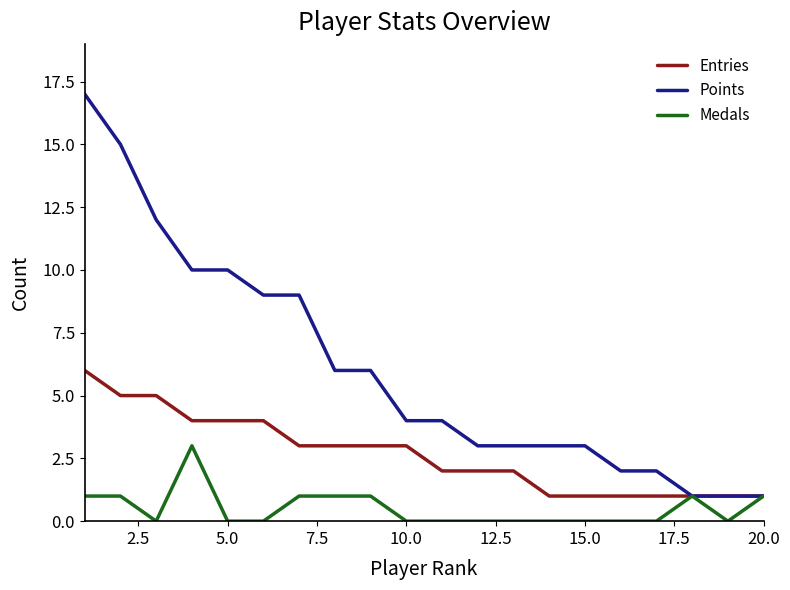

Which series has the widest spread of values?

Points